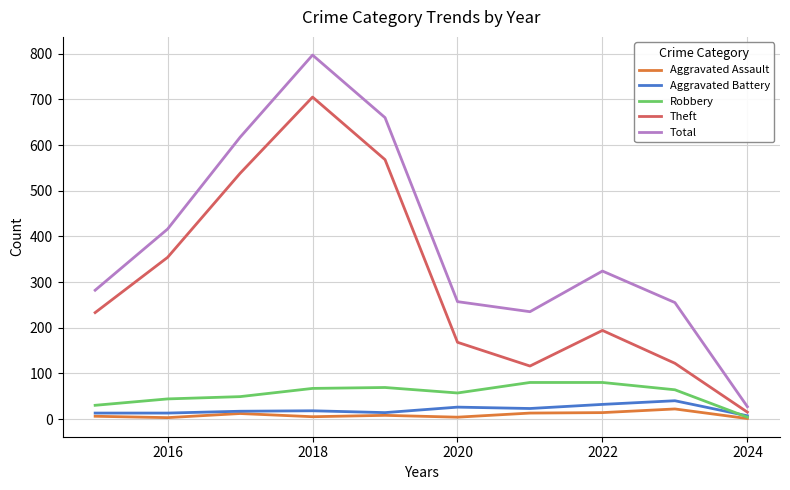

True or false: Total and Aggravated Battery intersect in this chart.

False